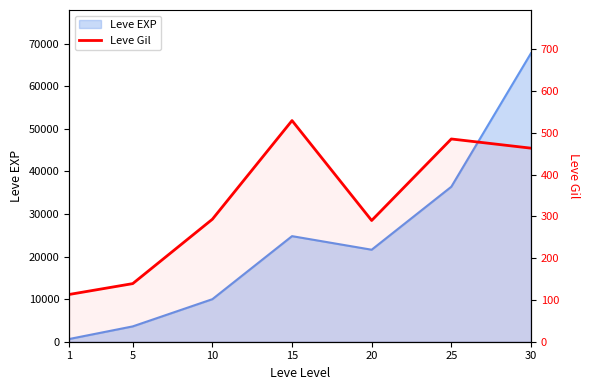

True or false: the data shows 485 at 25.

True